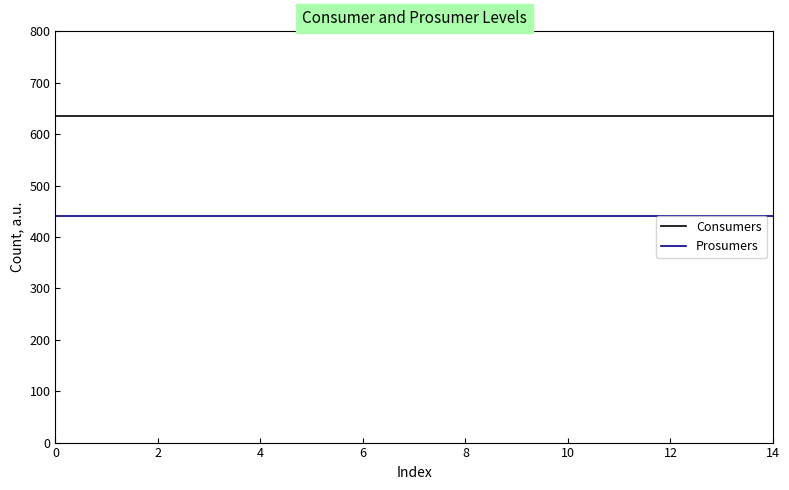

What is the highest value of the Consumers series?

635